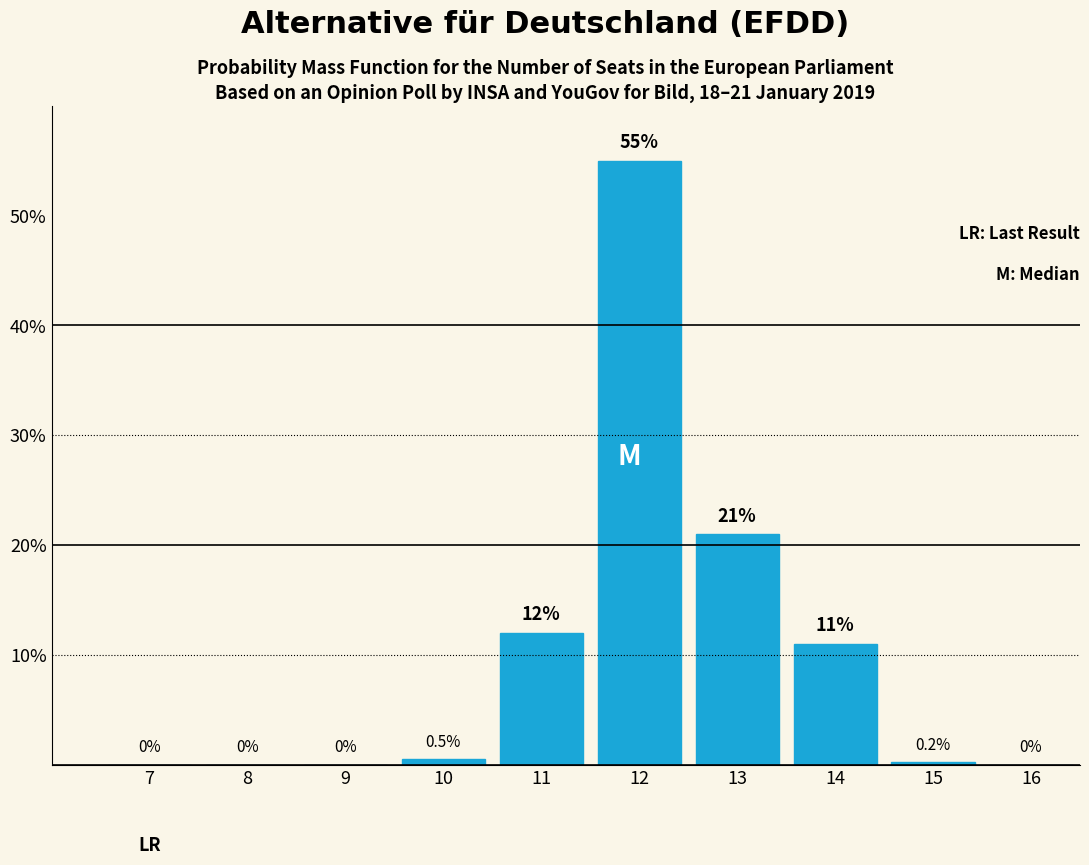

Reading right to left, list all the values displayed in this chart.

16=0.0	15=0.2	14=11.0	13=21.0	12=55.0	11=12.0	10=0.5	9=0.0	8=0.0	7=0.0